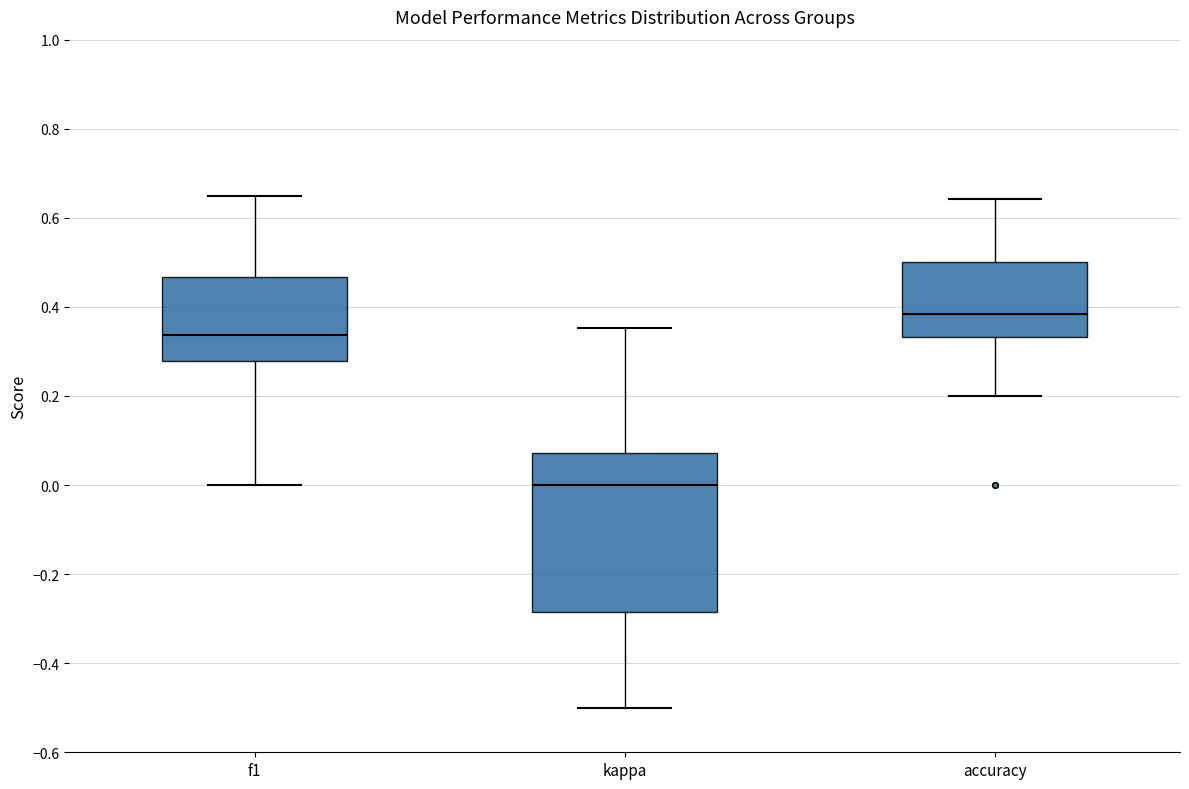

Where does the upper whisker of the box for f1 end on the y-axis? The values are not printed on the chart, so give them approximately, as read against the axis.

0.64